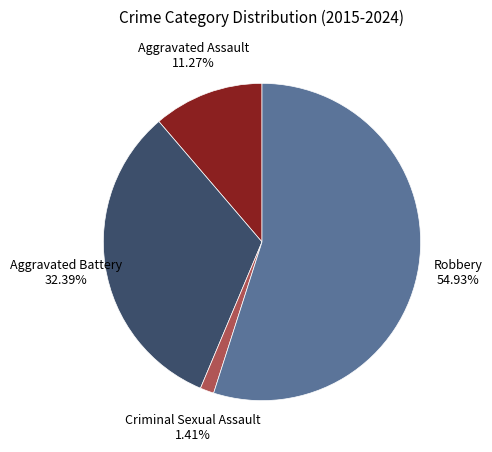

Do Aggravated Battery and Aggravated Assault together represent more than half of the pie?

No